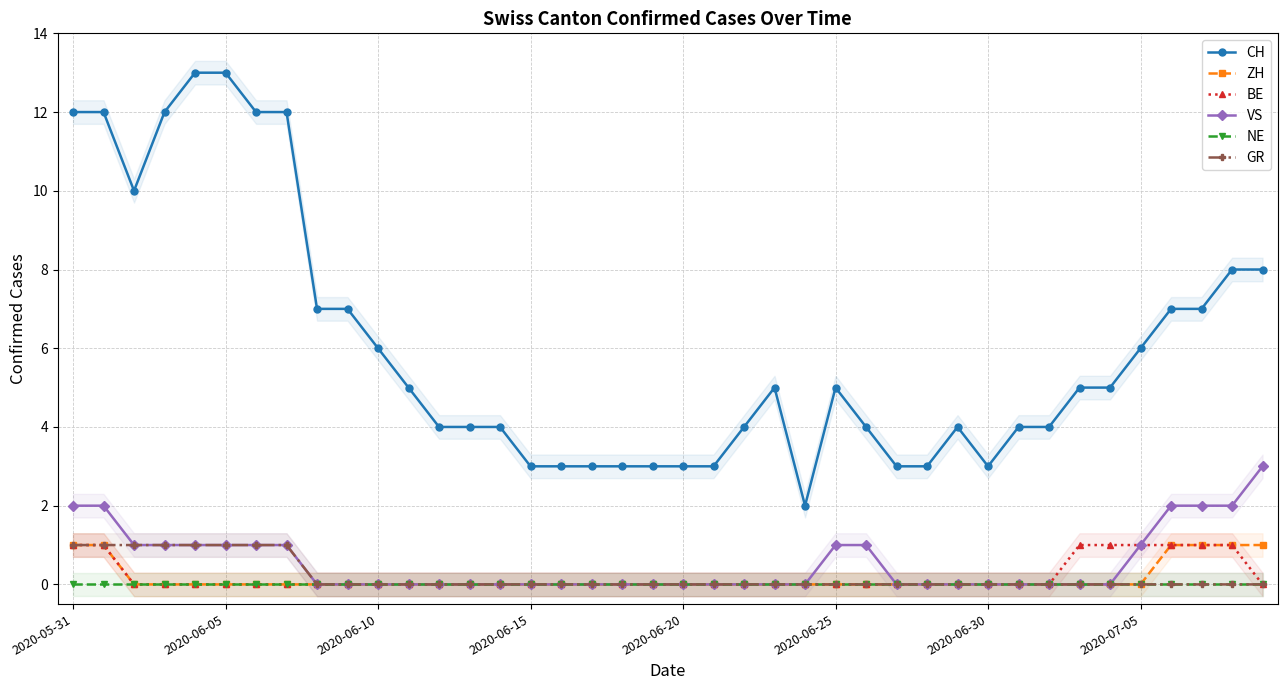

Count the ZH values in the range 0 to 1.

40